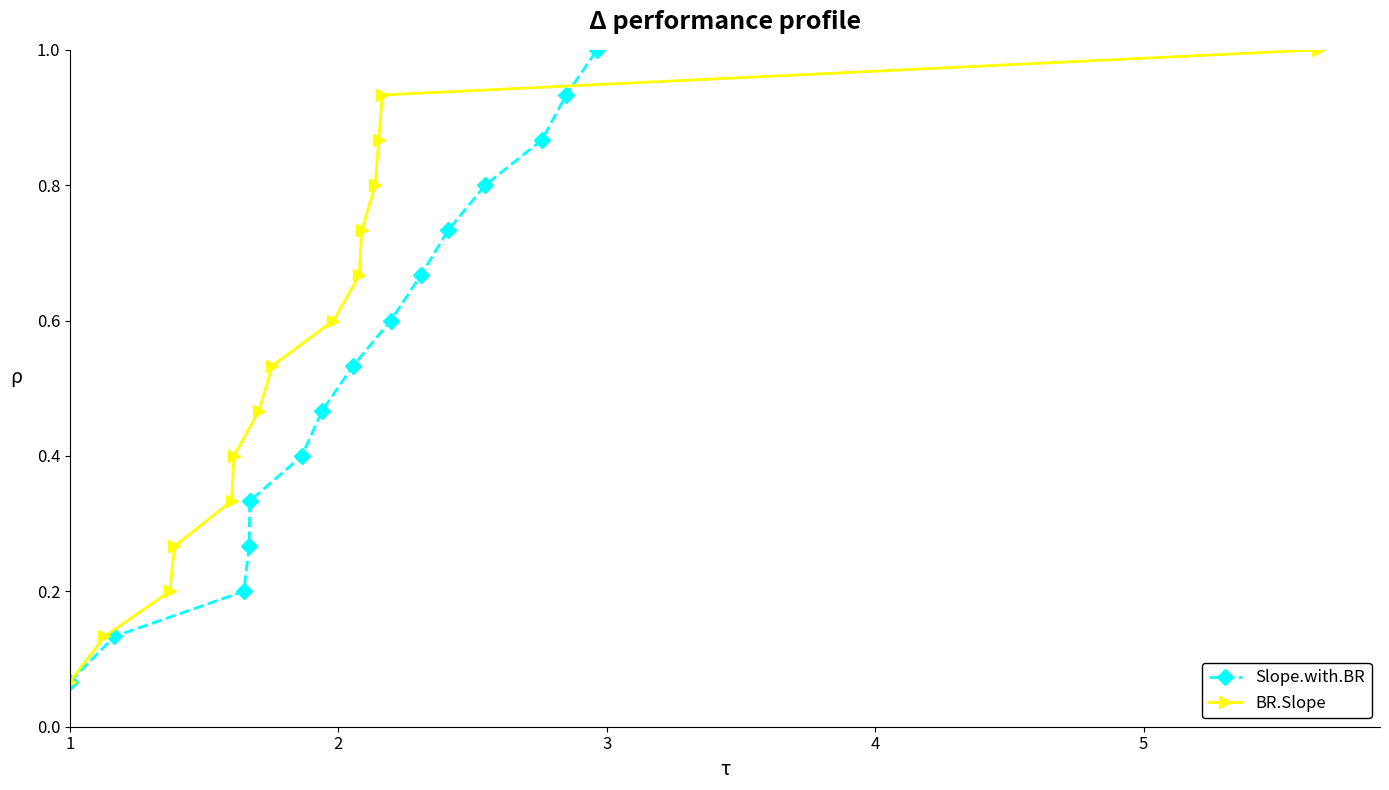

True or false: BR.Slope has more than 1 points higher than both neighbors.

False